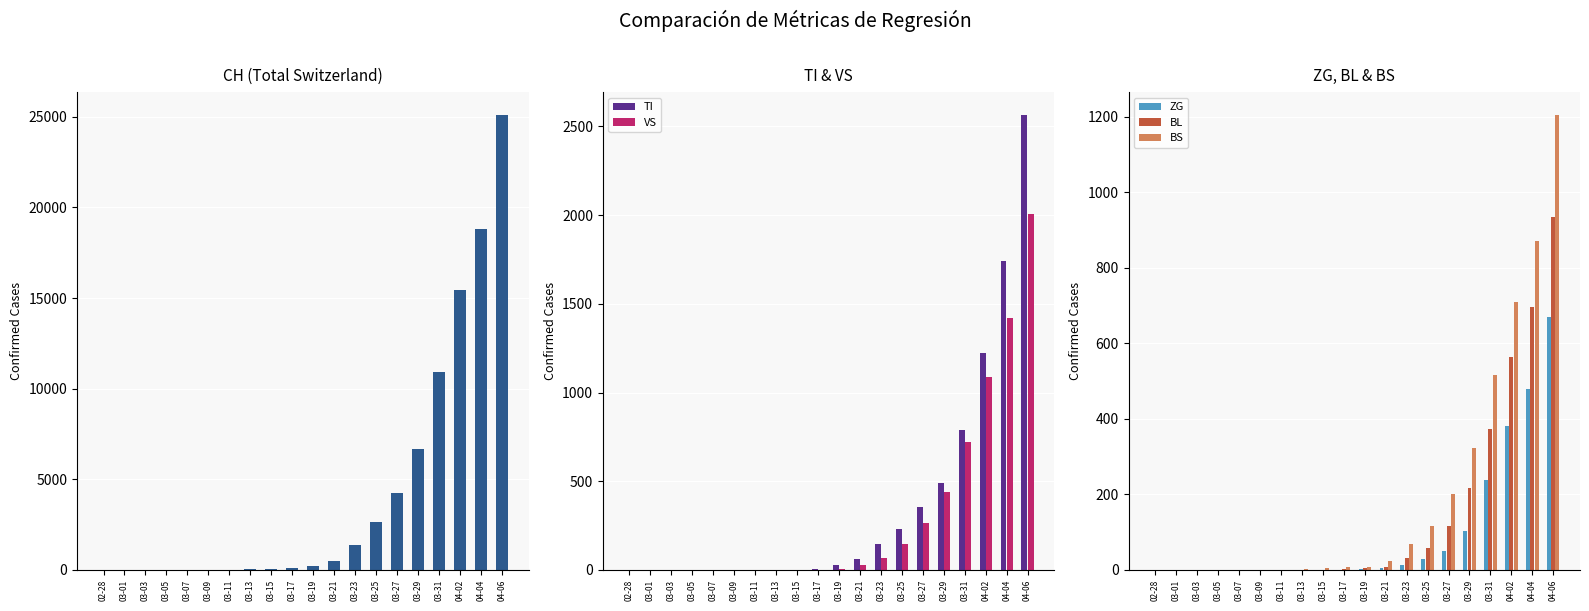

True or false: TI has a value of 317 at 03-31.

False